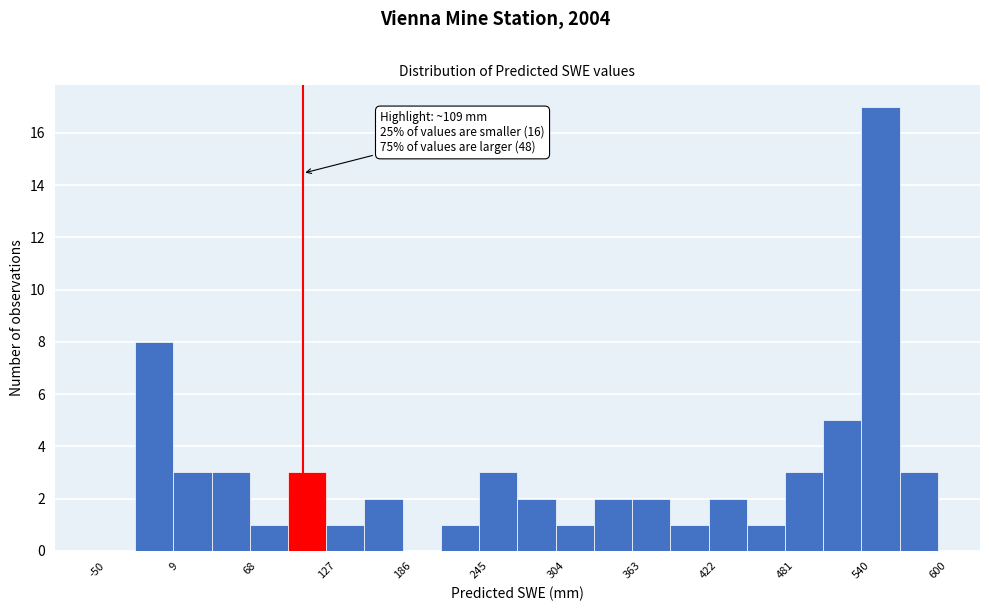

Read against the x-axis, roughly where is the centre of the tallest bar?

560